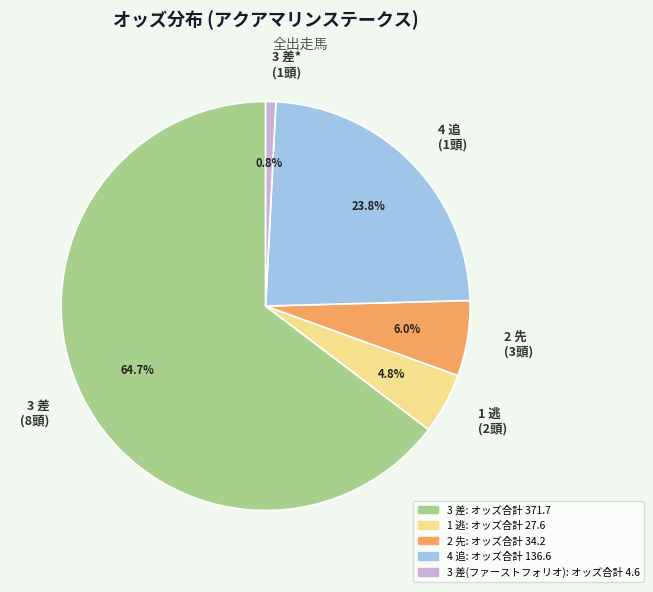

Which category has the biggest portion of the pie?

3 差 (8頭)